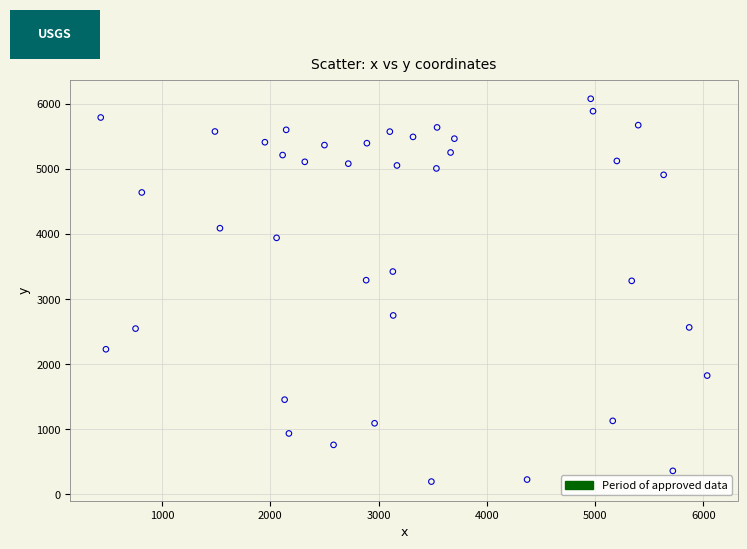

What is the range of Y values (max minus min)?

5878.8